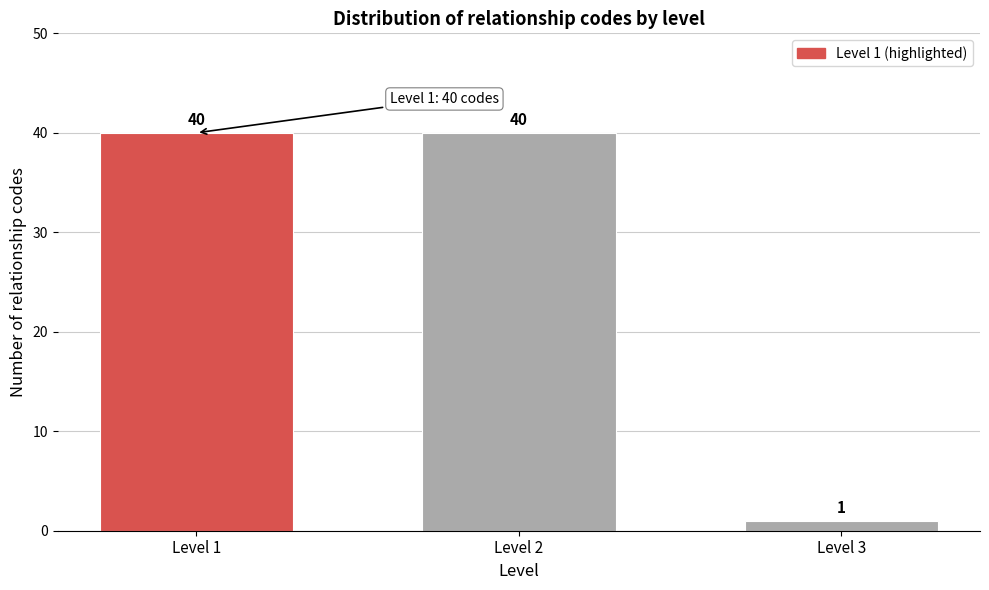

Reading left to right, transcribe all the data shown in this chart.

Level 1=40	Level 2=40	Level 3=1